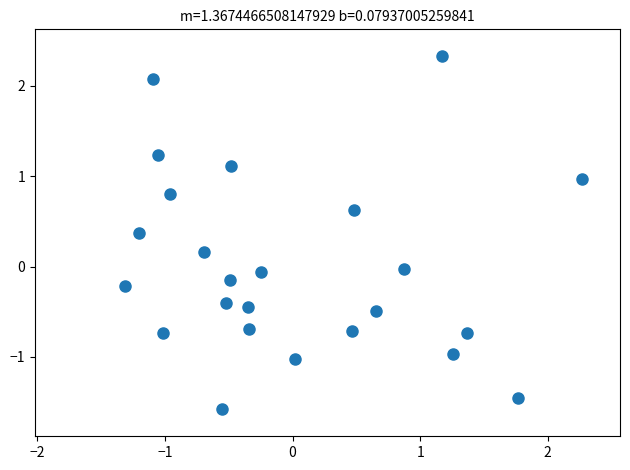

What is the range of Y values (max minus min)?

3.9